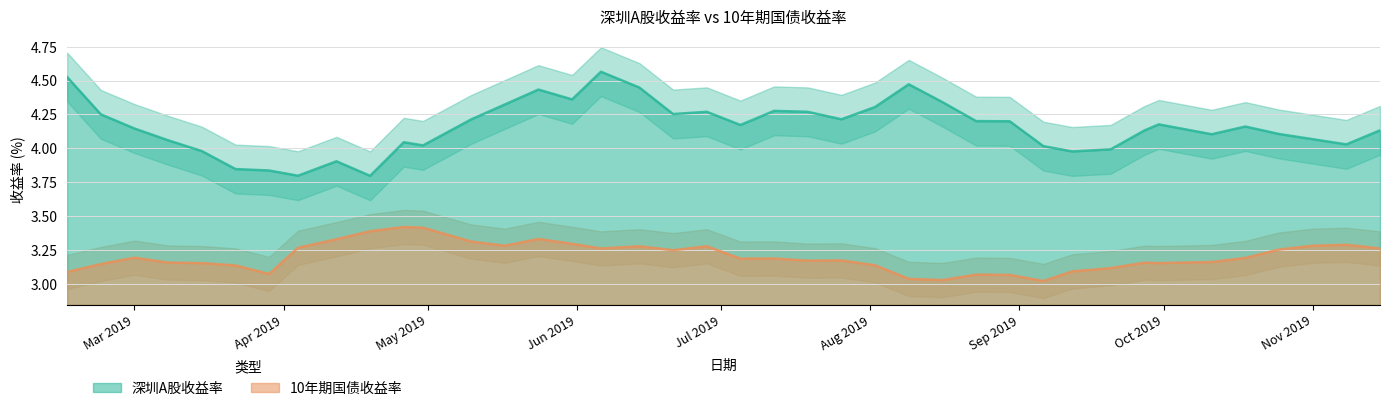

Rank the series at 2019-09-20 from lowest to highest value.

10年期国债收益率, 深圳A股收益率